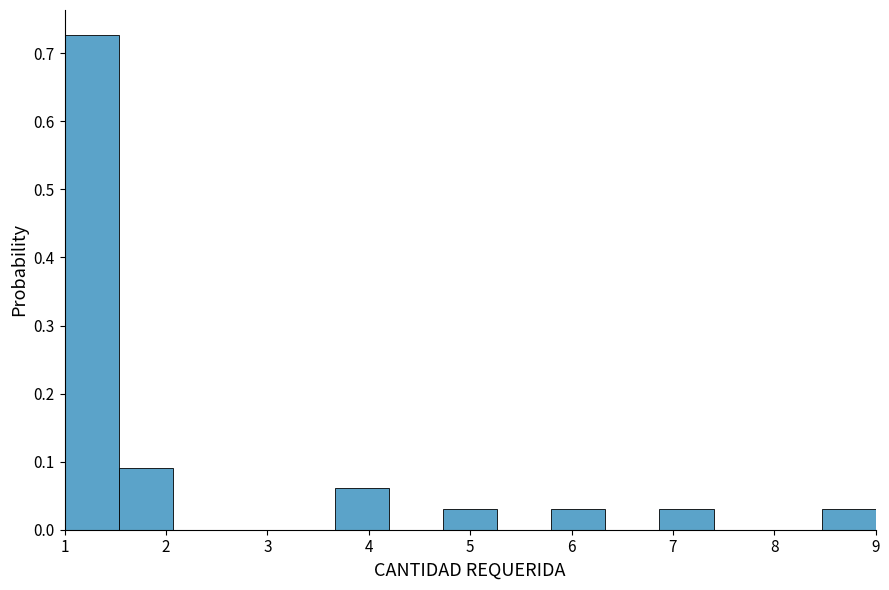

How tall is the bar that spans 6.9 to 7.4 on the x-axis? Neither the bar edges nor the heights are printed on the chart, so give them approximately, as read against the axes.

0.03